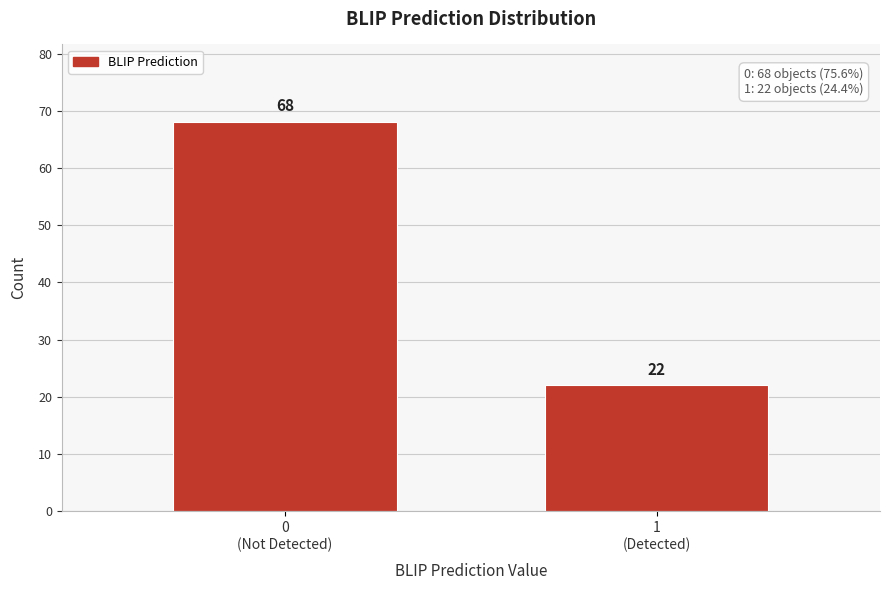

Reading right to left, list all the values displayed in this chart.

22	68